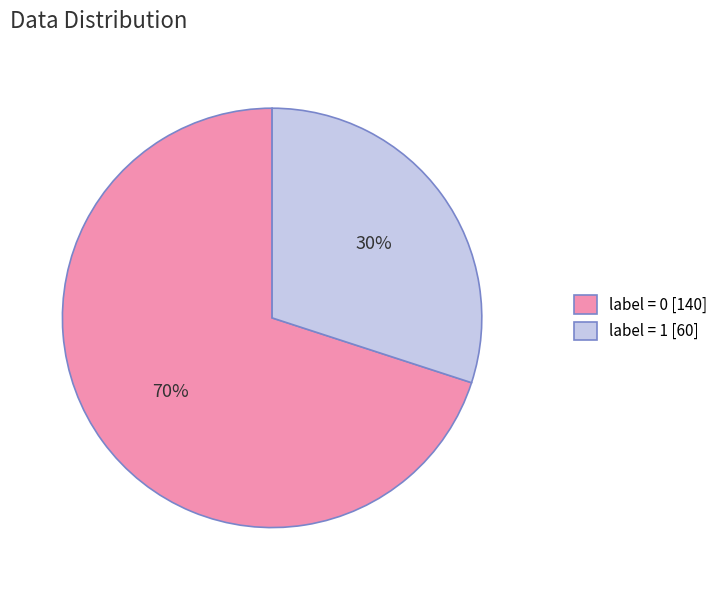

What is the smallest slice in the pie chart?

label = 1 [60]